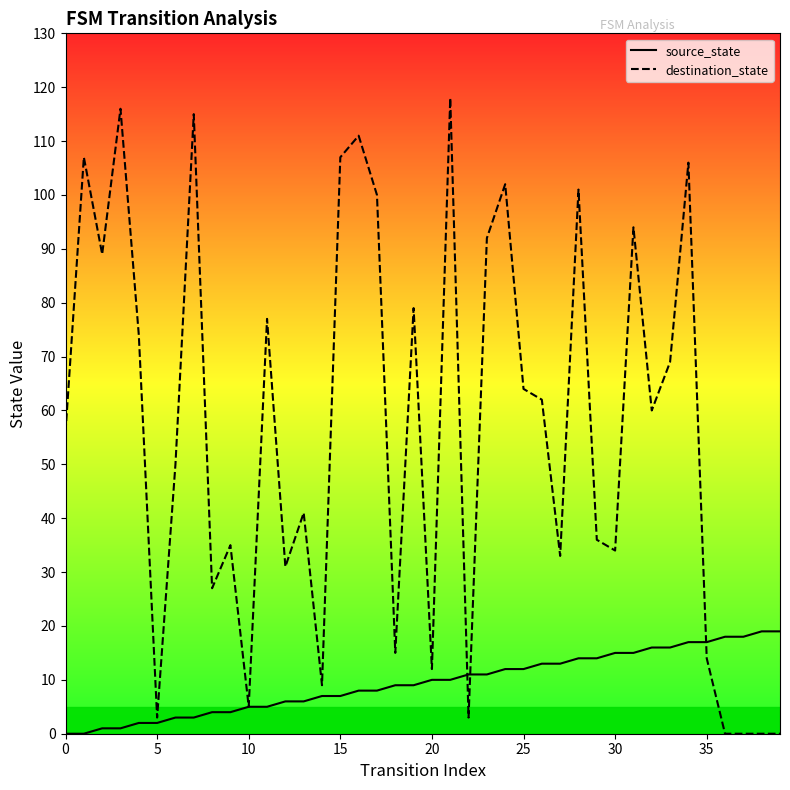

Which series has the largest range (max minus min)?

destination_state